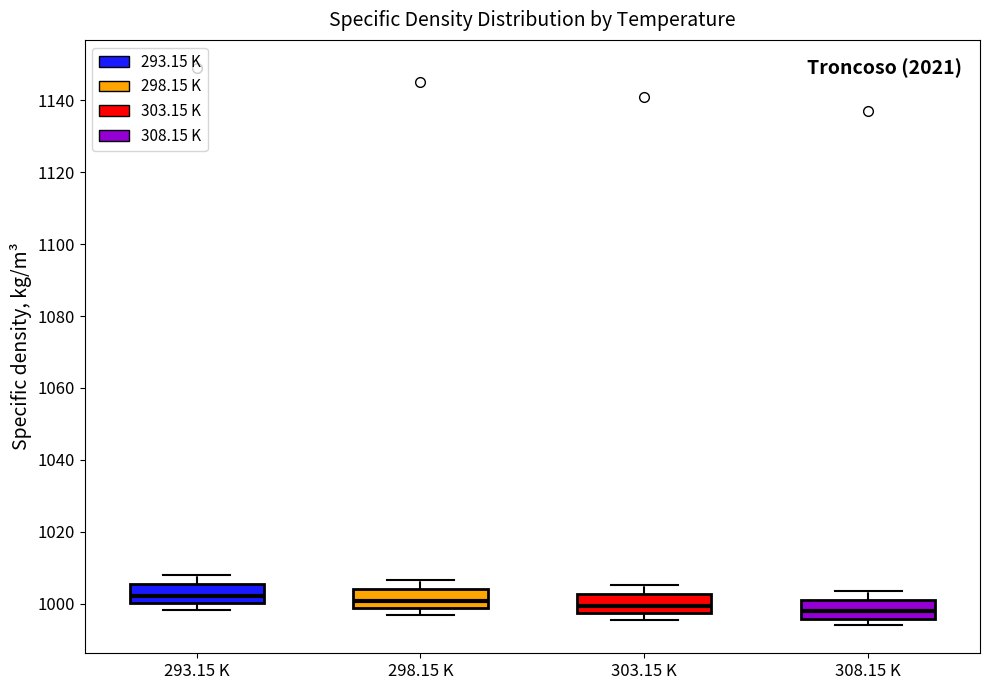

Reading left to right, read every box against the y-axis: the position of its median line, the range the box covers, and the ends of its whiskers. The values are not printed on the chart, so give them approximately, as read against the axis.

293.15 K: median 1002, box 1000 to 1006, whiskers 998 to 1008
298.15 K: median 1000, box 998 to 1004, whiskers 998 (just below the box's lower edge) to 1006
303.15 K: median 1000, box 998 to 1002, whiskers 996 to 1006
308.15 K: median 998, box 996 to 1002, whiskers 994 to 1004